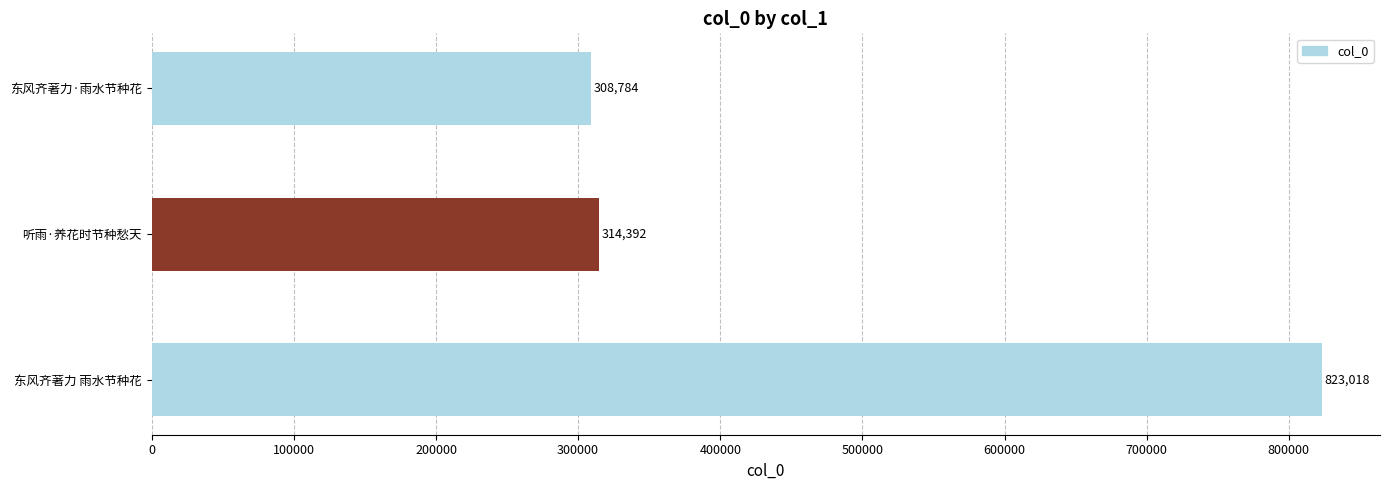

How many data points are less than 314392?

1